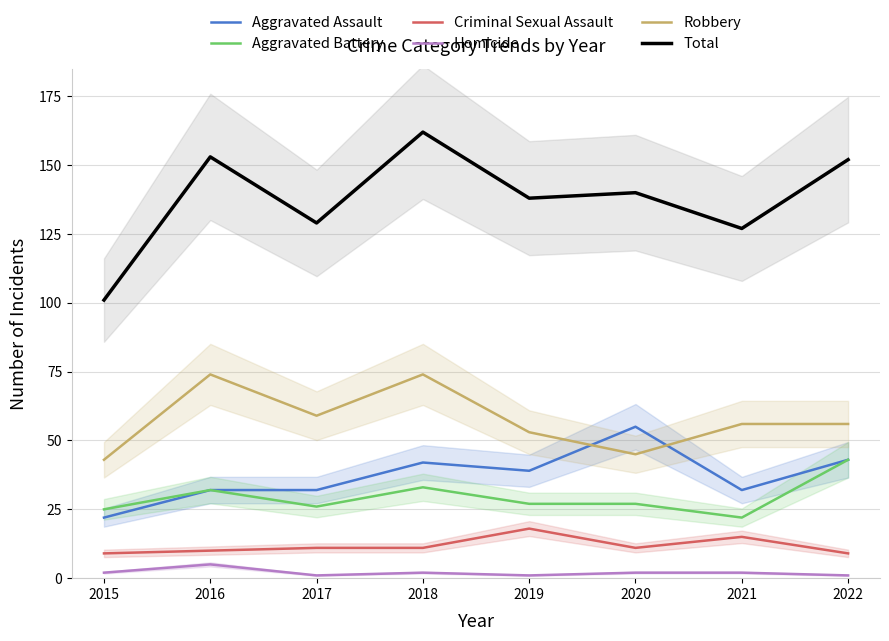

The value of Aggravated Assault at 2016 is 32. True or false?

True